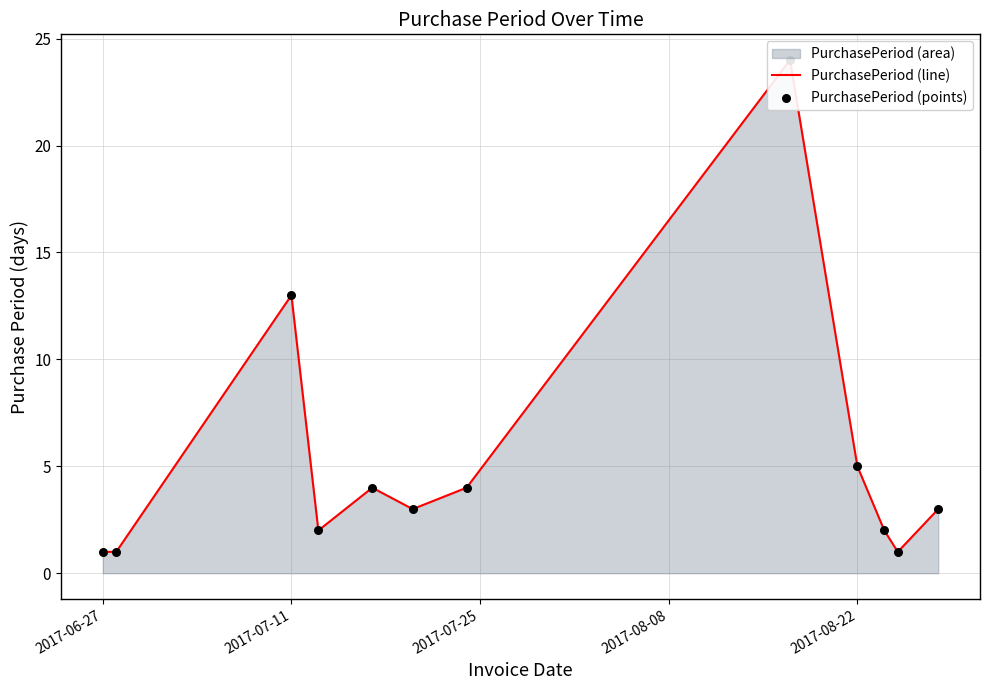

Which series has the widest spread of Y values?

PurchasePeriod (line)